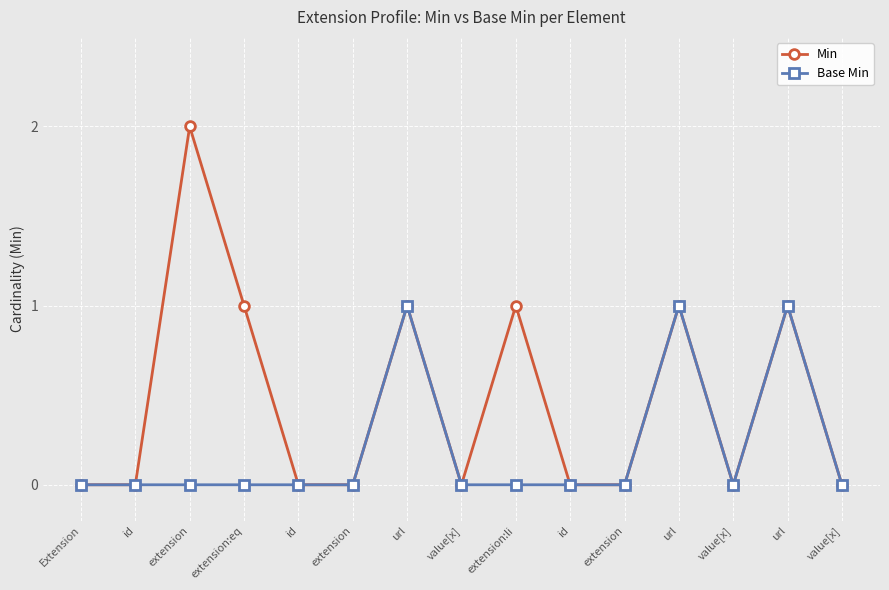

True or false: Min and Base Min cross at least once.

False